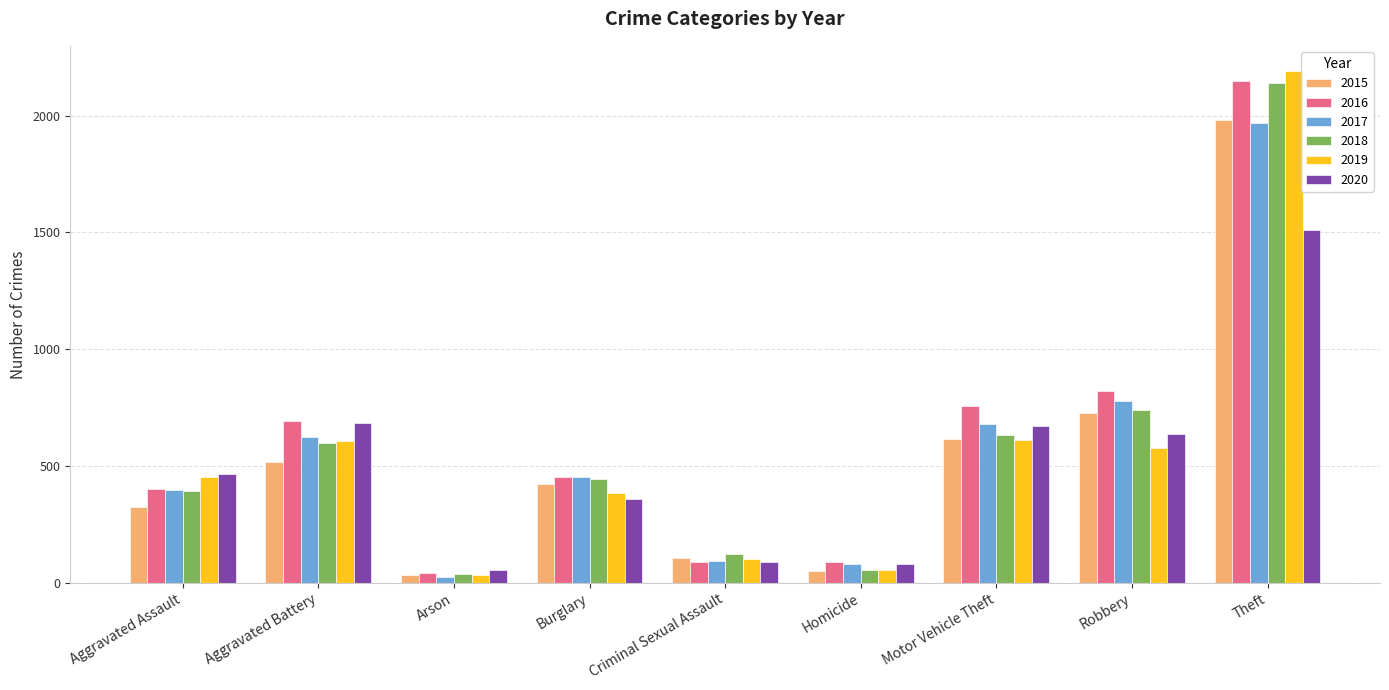

What is the difference between the second highest and second lowest values in the 2020 series?

605